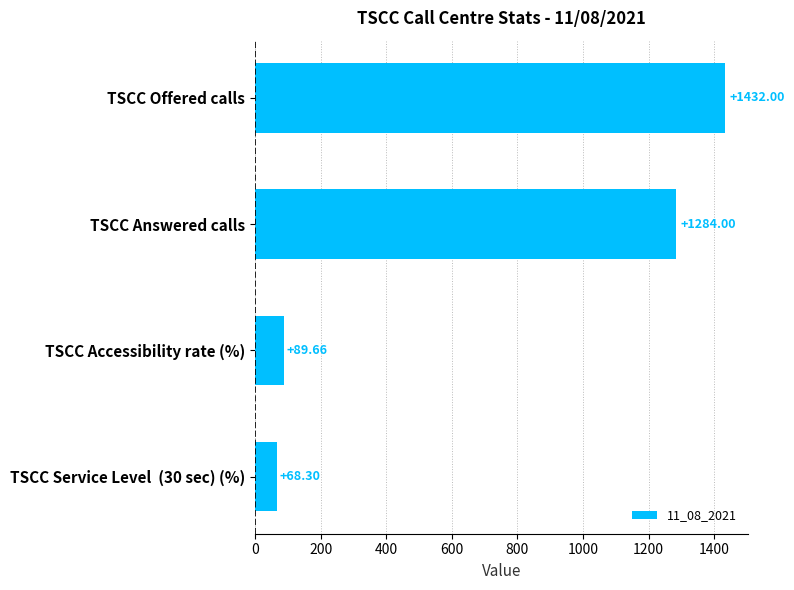

What is the label of the 4th bar from the bottom?

TSCC Offered calls